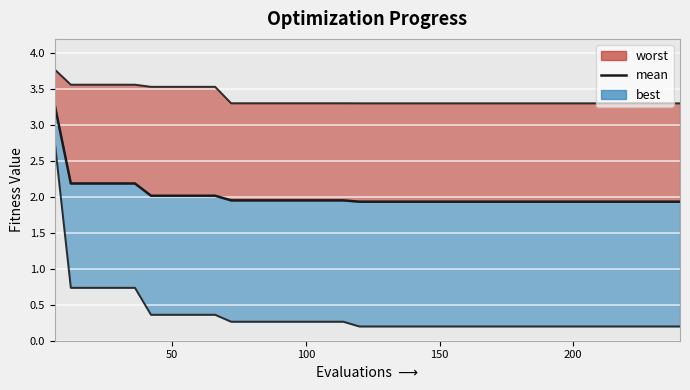

What is the value of the 8th point from the left?

2.0